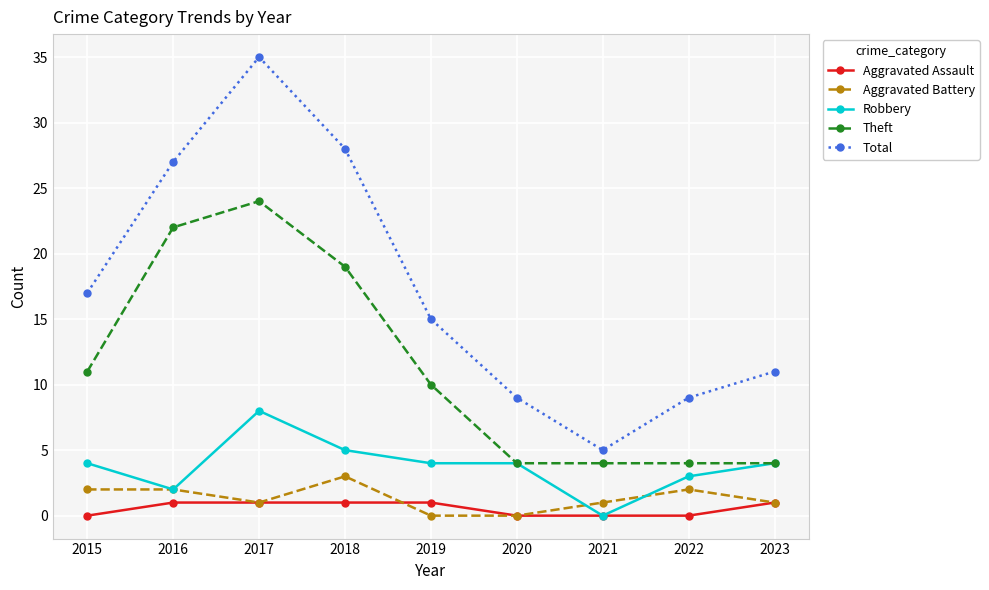

Which category has the highest value in the Total series?

2017